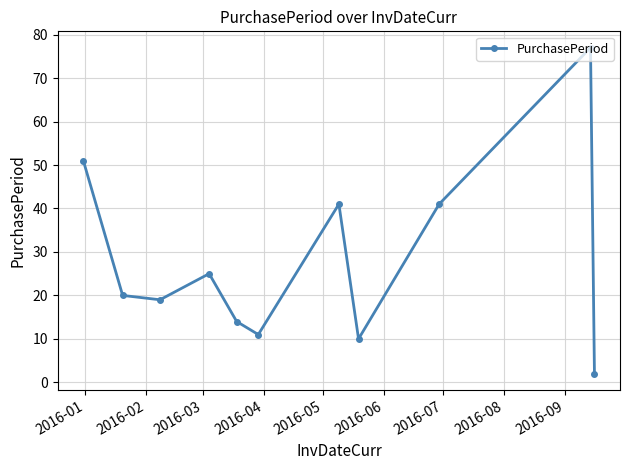

True or false: the data has more than 0 interior local peaks.

True